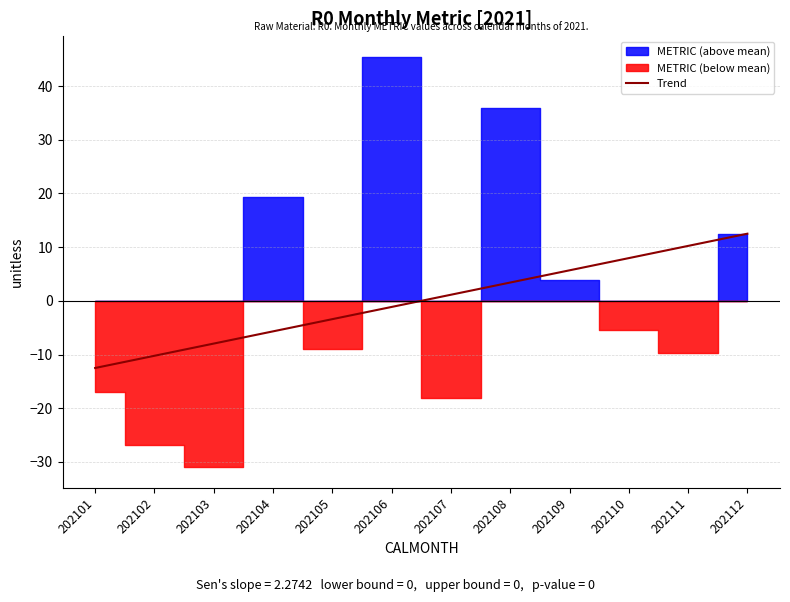

Count the number of values greater than 1.

6